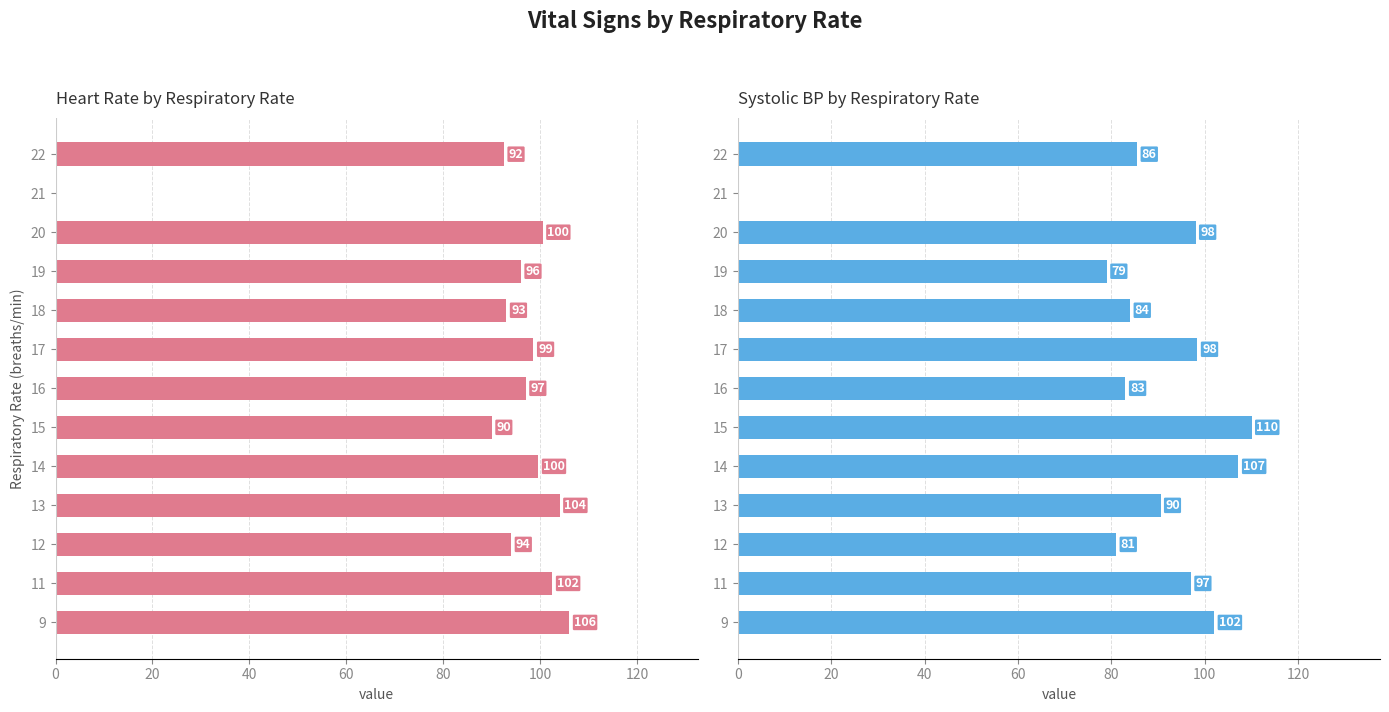

How many values in the Heart Rate series are below 98?

6